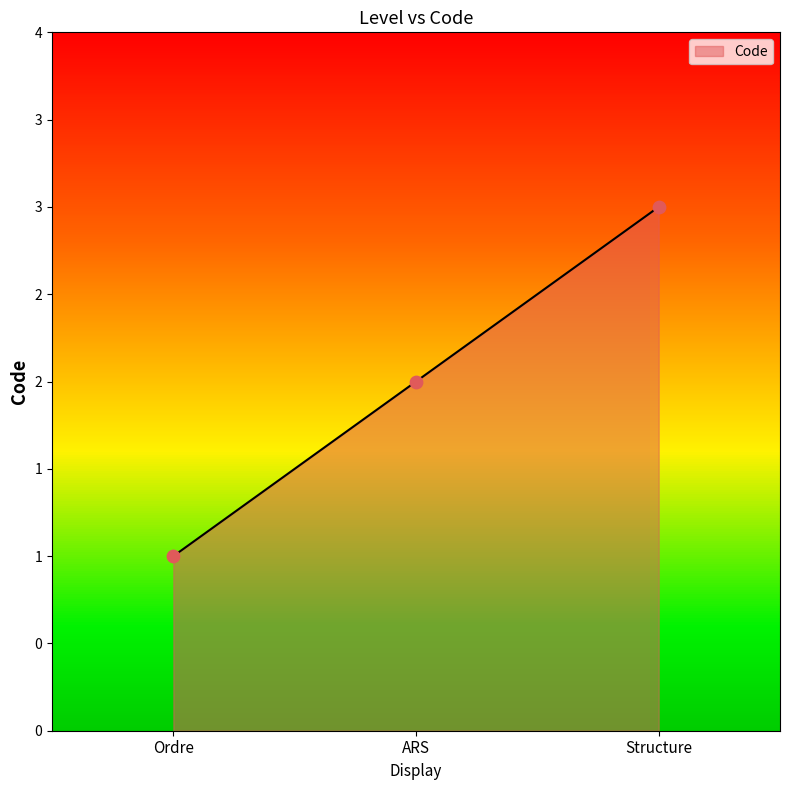

Between ARS and Ordre, which is larger?

ARS